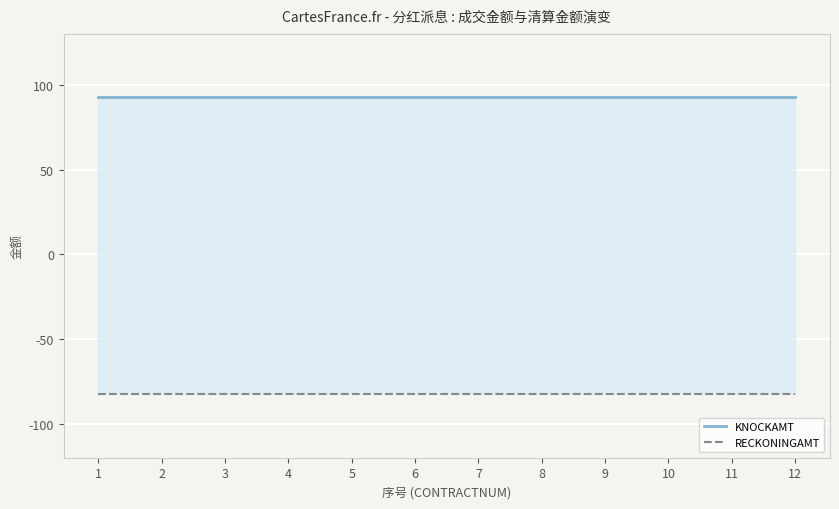

Reading right to left, what are all the values shown in this chart?

KNOCKAMT: 92.8	92.8	92.8	92.8	92.8	92.8	92.8	92.8	92.8	92.8	92.8	92.8
RECKONINGAMT: -82.4	-82.4	-82.4	-82.4	-82.4	-82.4	-82.4	-82.4	-82.4	-82.4	-82.4	-82.4